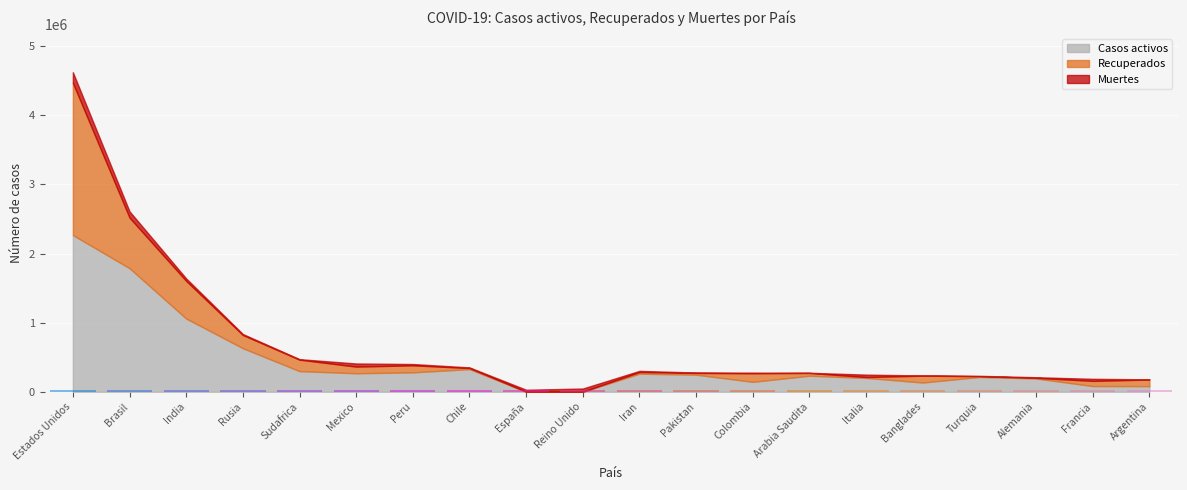

How many bars are there in each group?

3